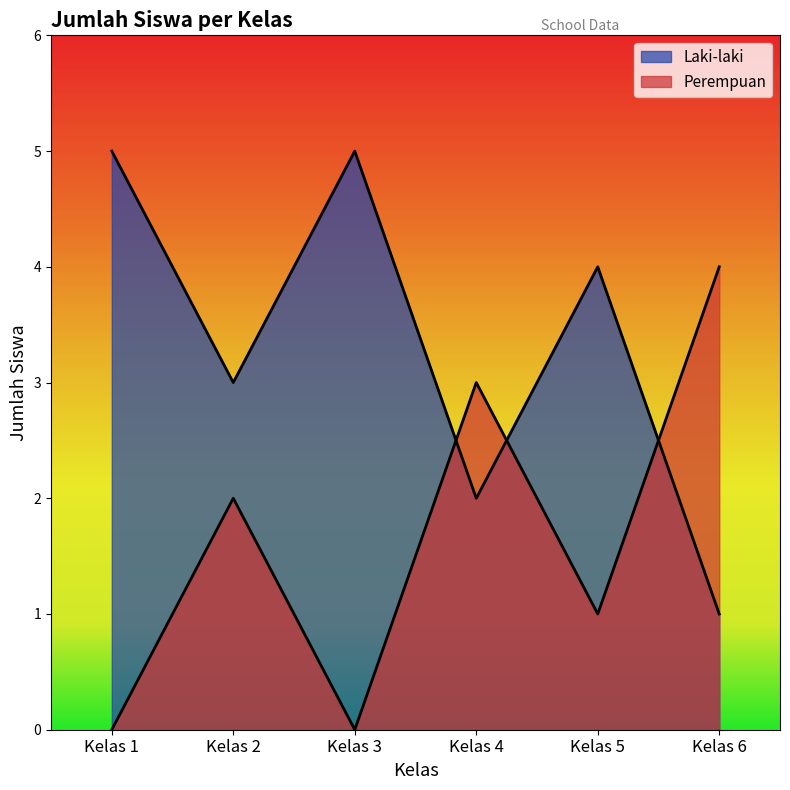

Which series has the largest total across all categories?

Laki-laki